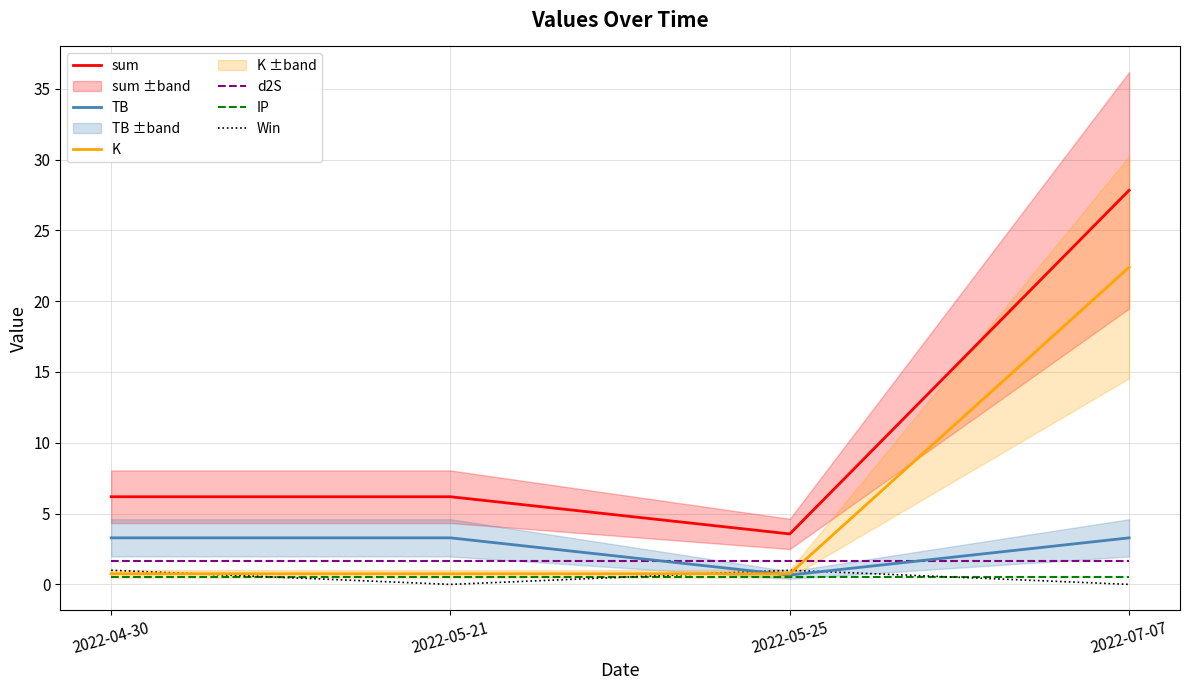

What is the difference between the highest and lowest values at 2022-07-07?

27.8